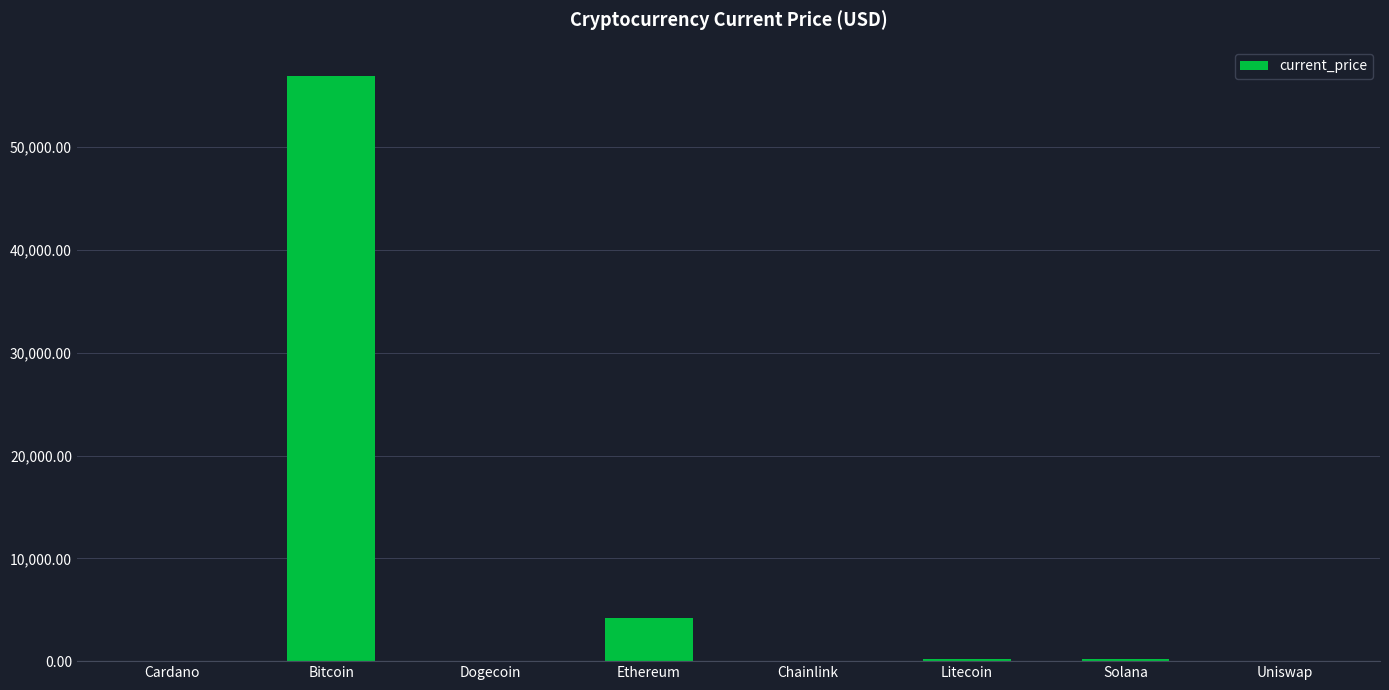

What is the maximum value shown in the chart?

56930.0